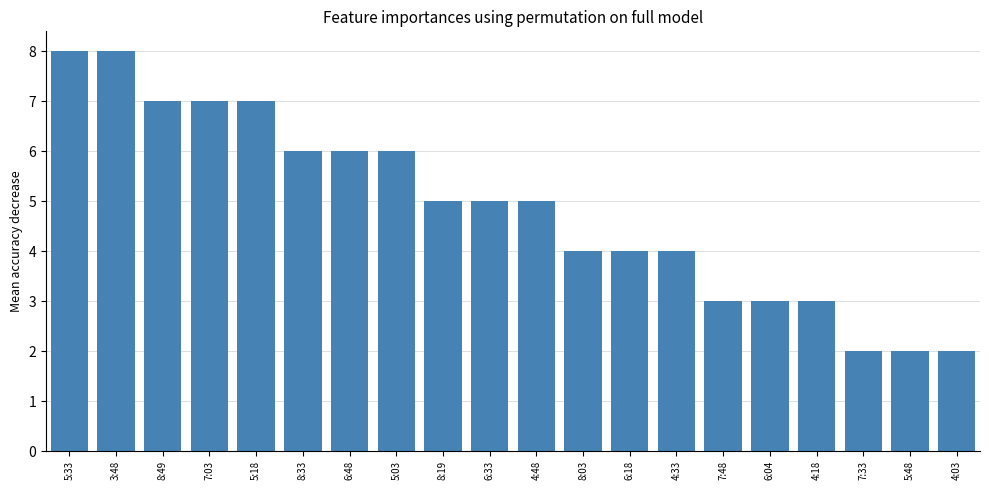

What is the greatest value displayed?

8